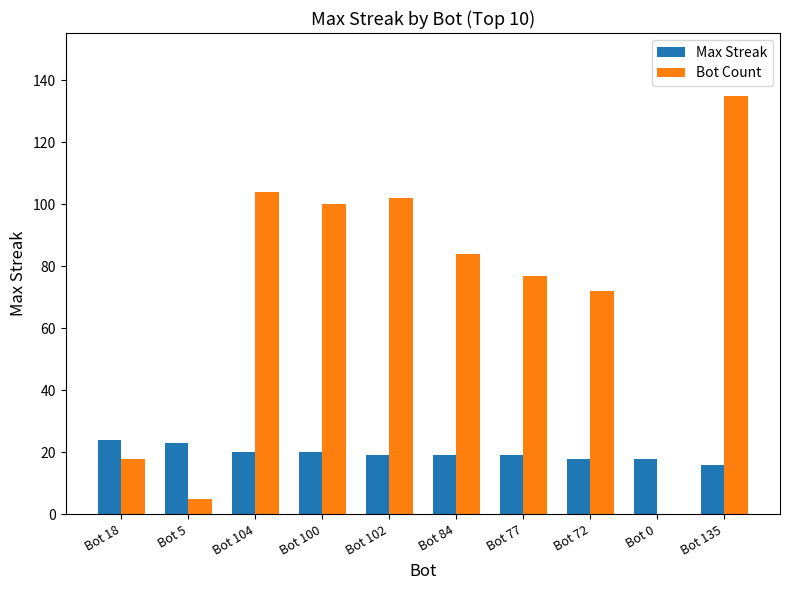

The value of Bot Count at Bot 100 is 100. True or false?

True